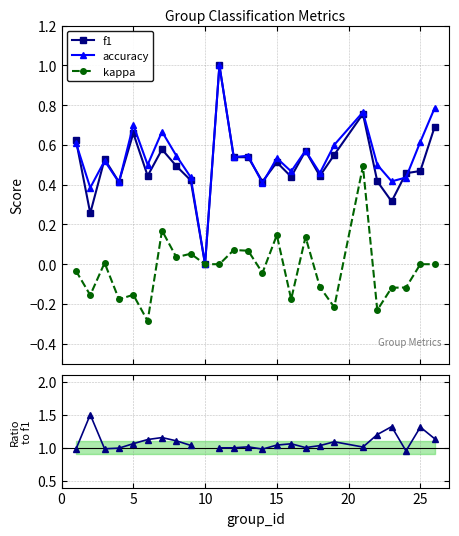

True or false: f1 has more than 0 points higher than both neighbors.

True